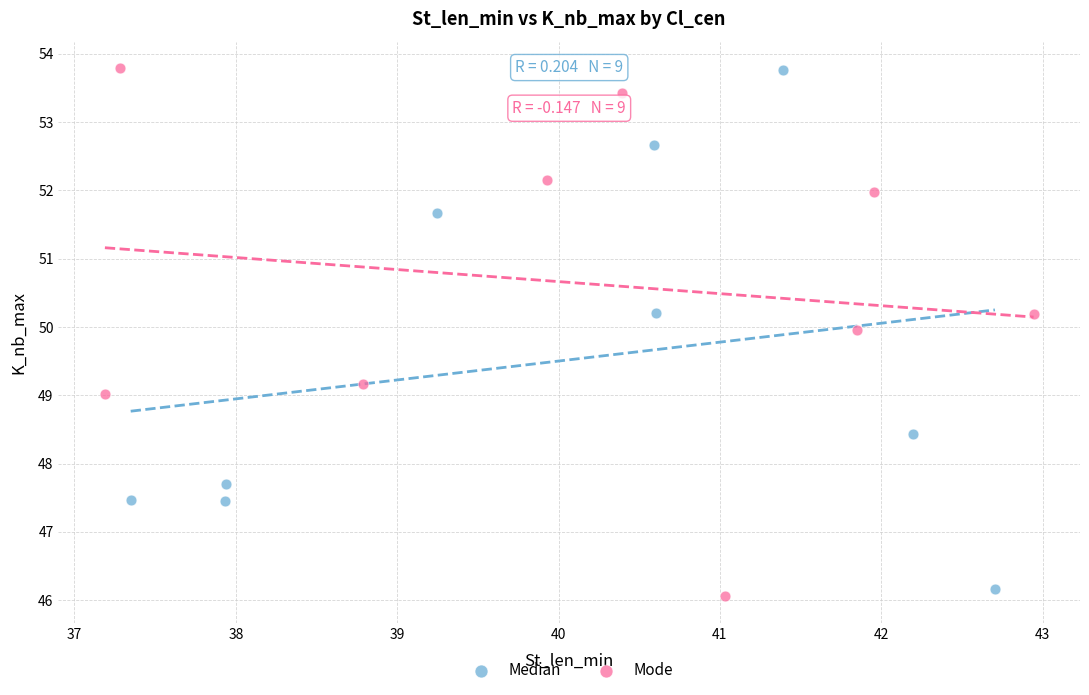

What are all the series names shown in the legend?

Median, Mode